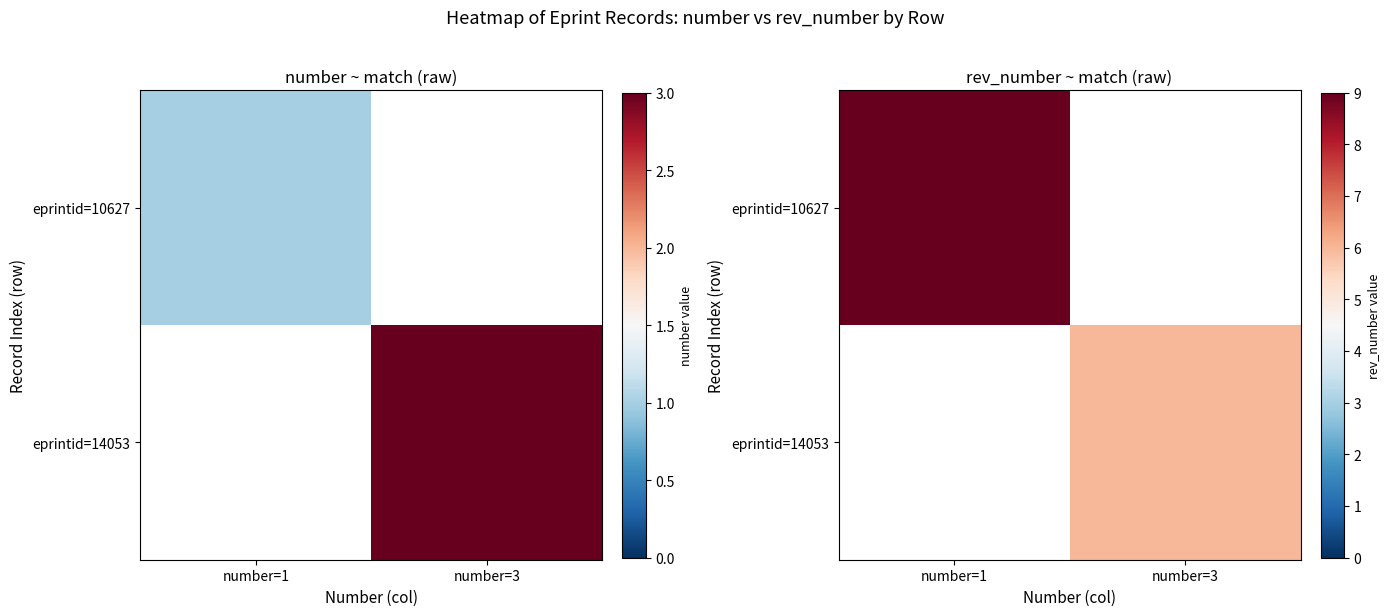

Count the eprintid=10627 values in the range 0 to 9.

2